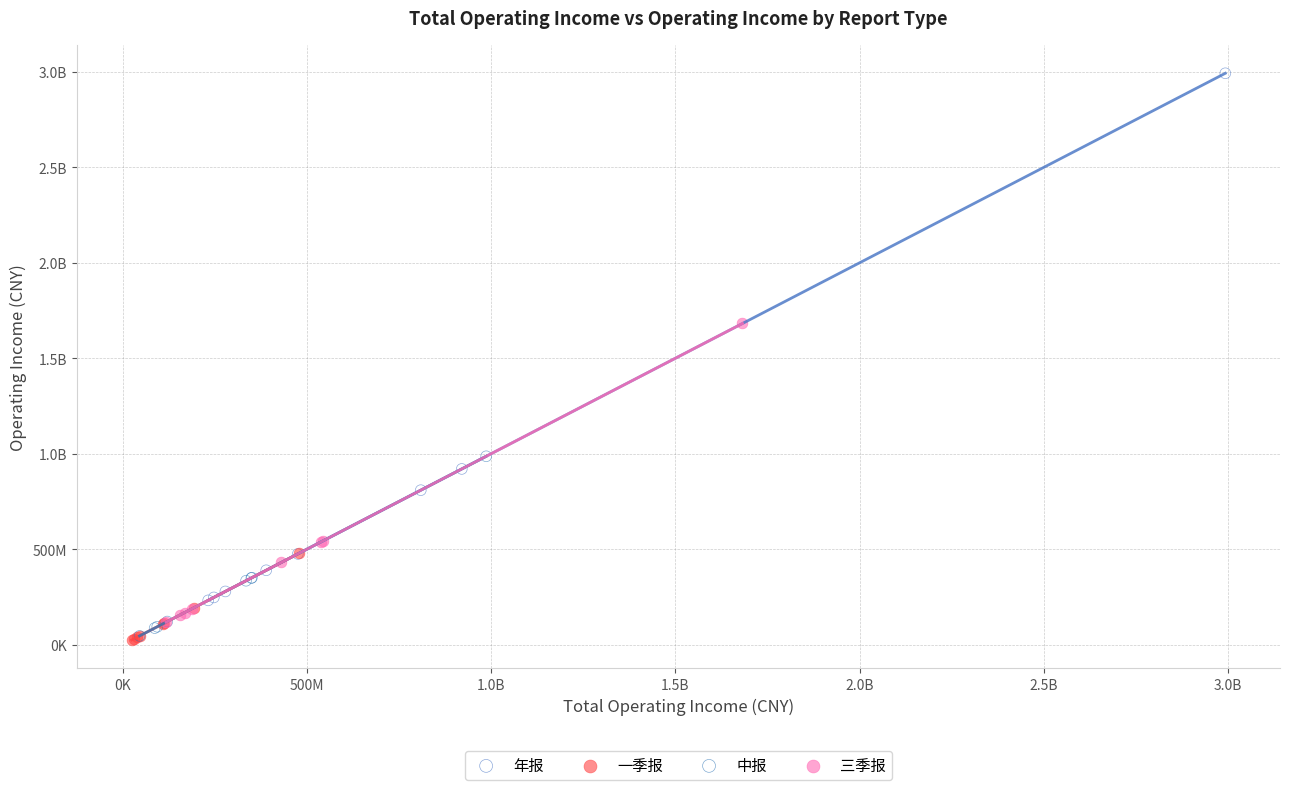

What are all the series names shown in the legend?

年报, 一季报, 中报, 三季报